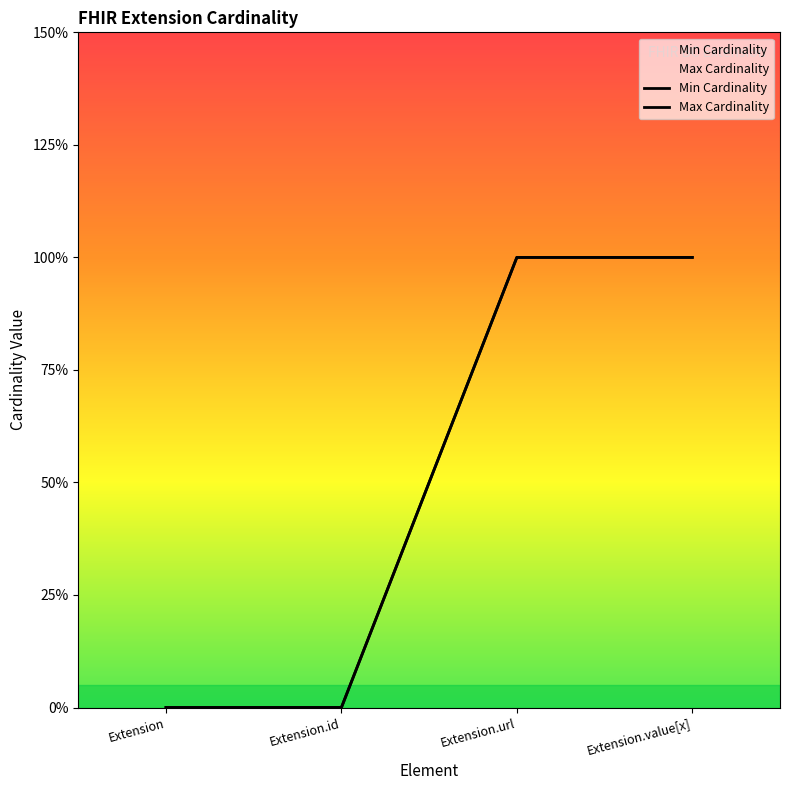

How many data points does each series have?

4